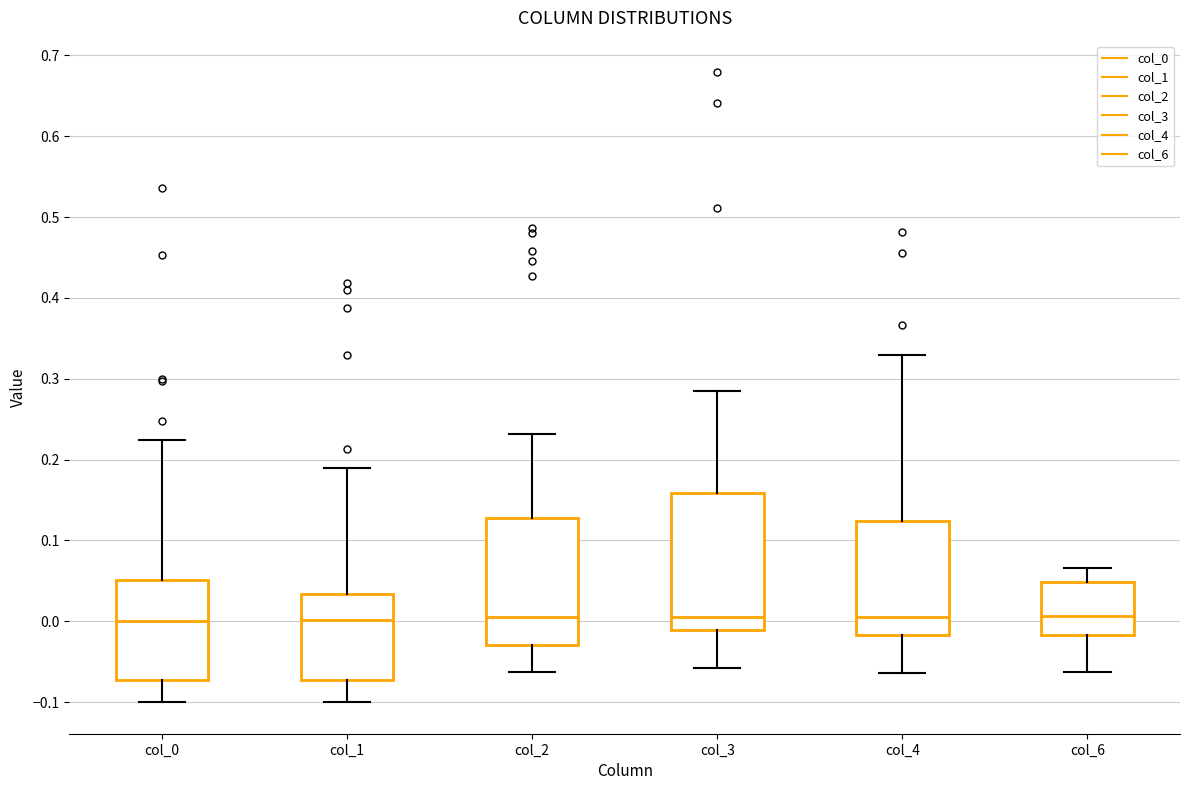

Reading left to right, read every box against the y-axis: the position of its median line, the range the box covers, and the ends of its whiskers. The values are not printed on the chart, so give them approximately, as read against the axis.

col_0: median 0.00, box -0.07 to 0.05, whiskers -0.10 to 0.22
col_1: median 0.00, box -0.07 to 0.03, whiskers -0.10 to 0.19
col_2: median 0.00, box -0.03 to 0.13, whiskers -0.06 to 0.23
col_3: median 0.01, box -0.01 to 0.16, whiskers -0.06 to 0.29
col_4: median 0.00, box -0.02 to 0.12, whiskers -0.06 to 0.33
col_6: median 0.01, box -0.02 to 0.05, whiskers -0.06 to 0.07